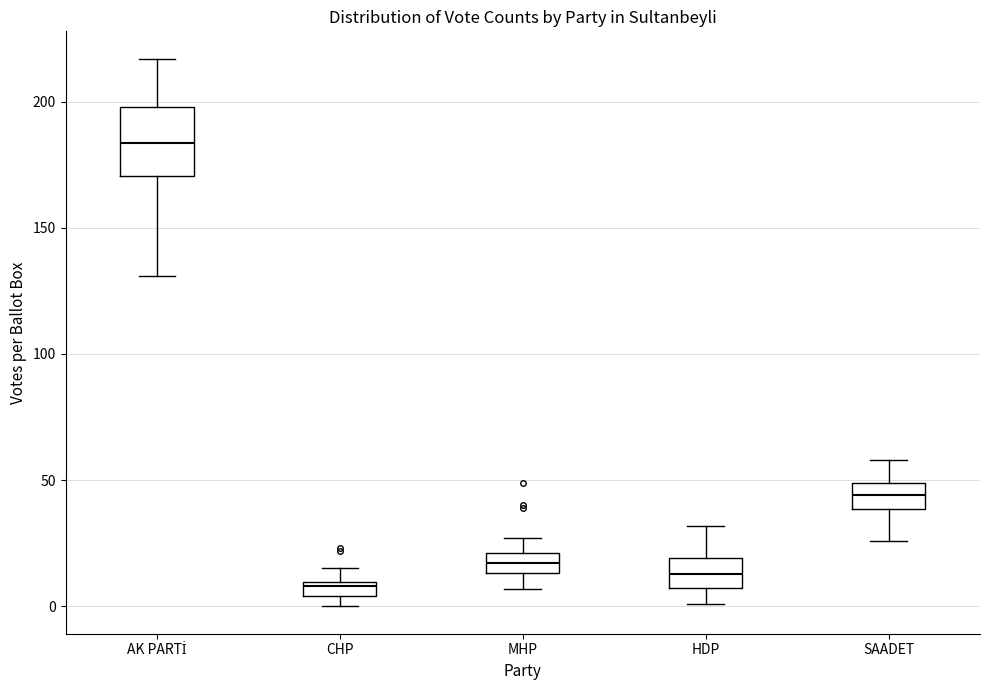

Which box is the tallest, from its lower edge to its upper edge?

AK PARTİ